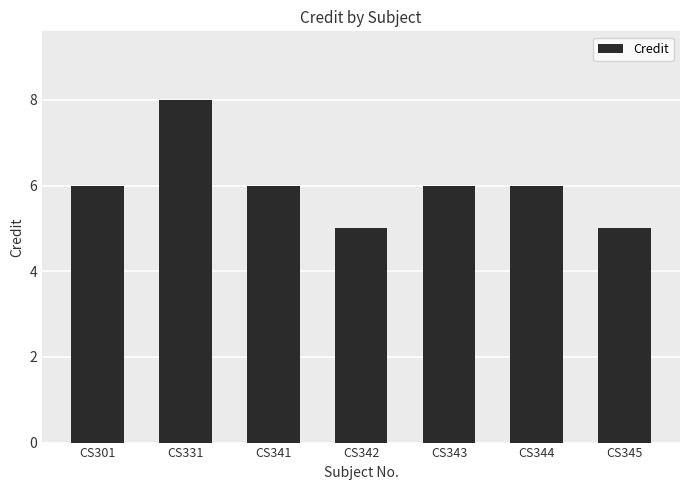

What is the difference between the maximum and minimum values?

3